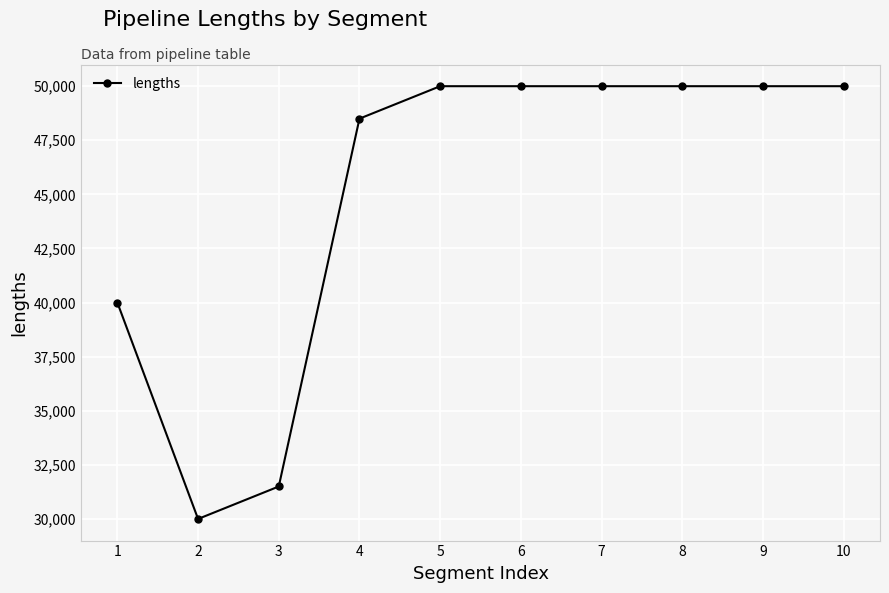

How many data points does each series have?

10